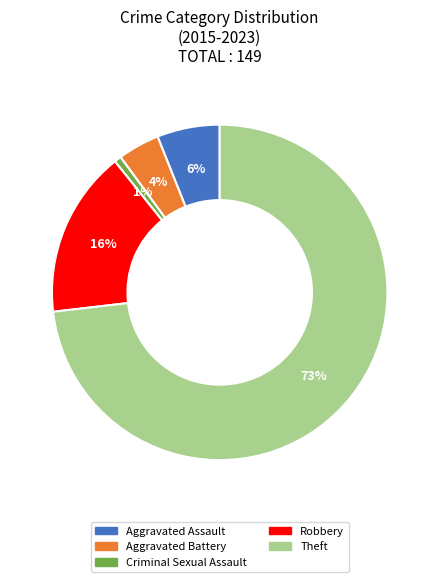

To the nearest percent, what is the difference between the largest and smallest slice percentages?

72%